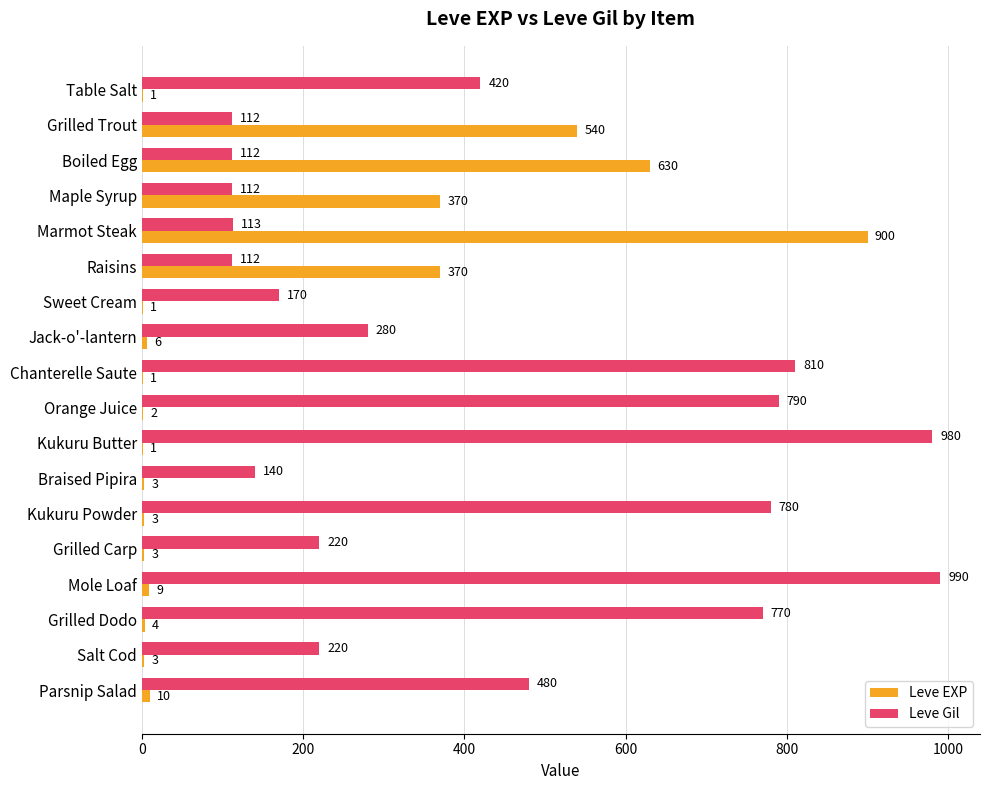

Which series has the largest total across all categories?

Leve Gil